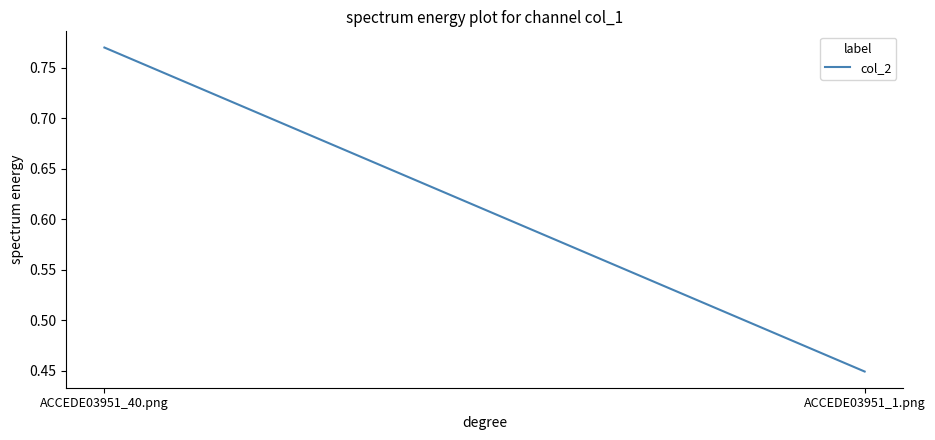

What is the difference between the values at ACCEDE03951_40.png and ACCEDE03951_1.png?

0.3